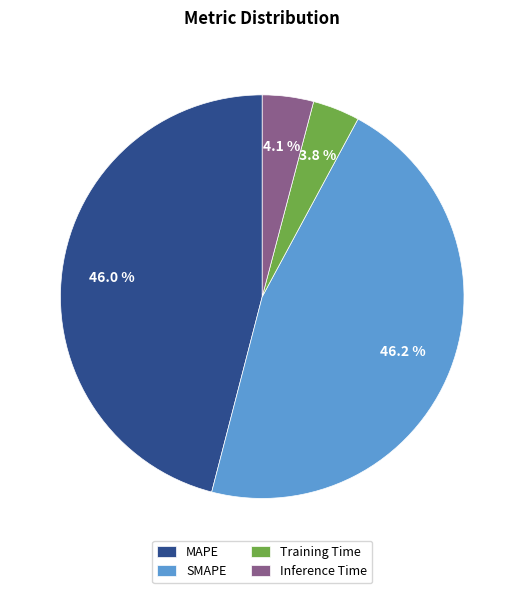

Is it true that SMAPE is 46% of the pie?

True